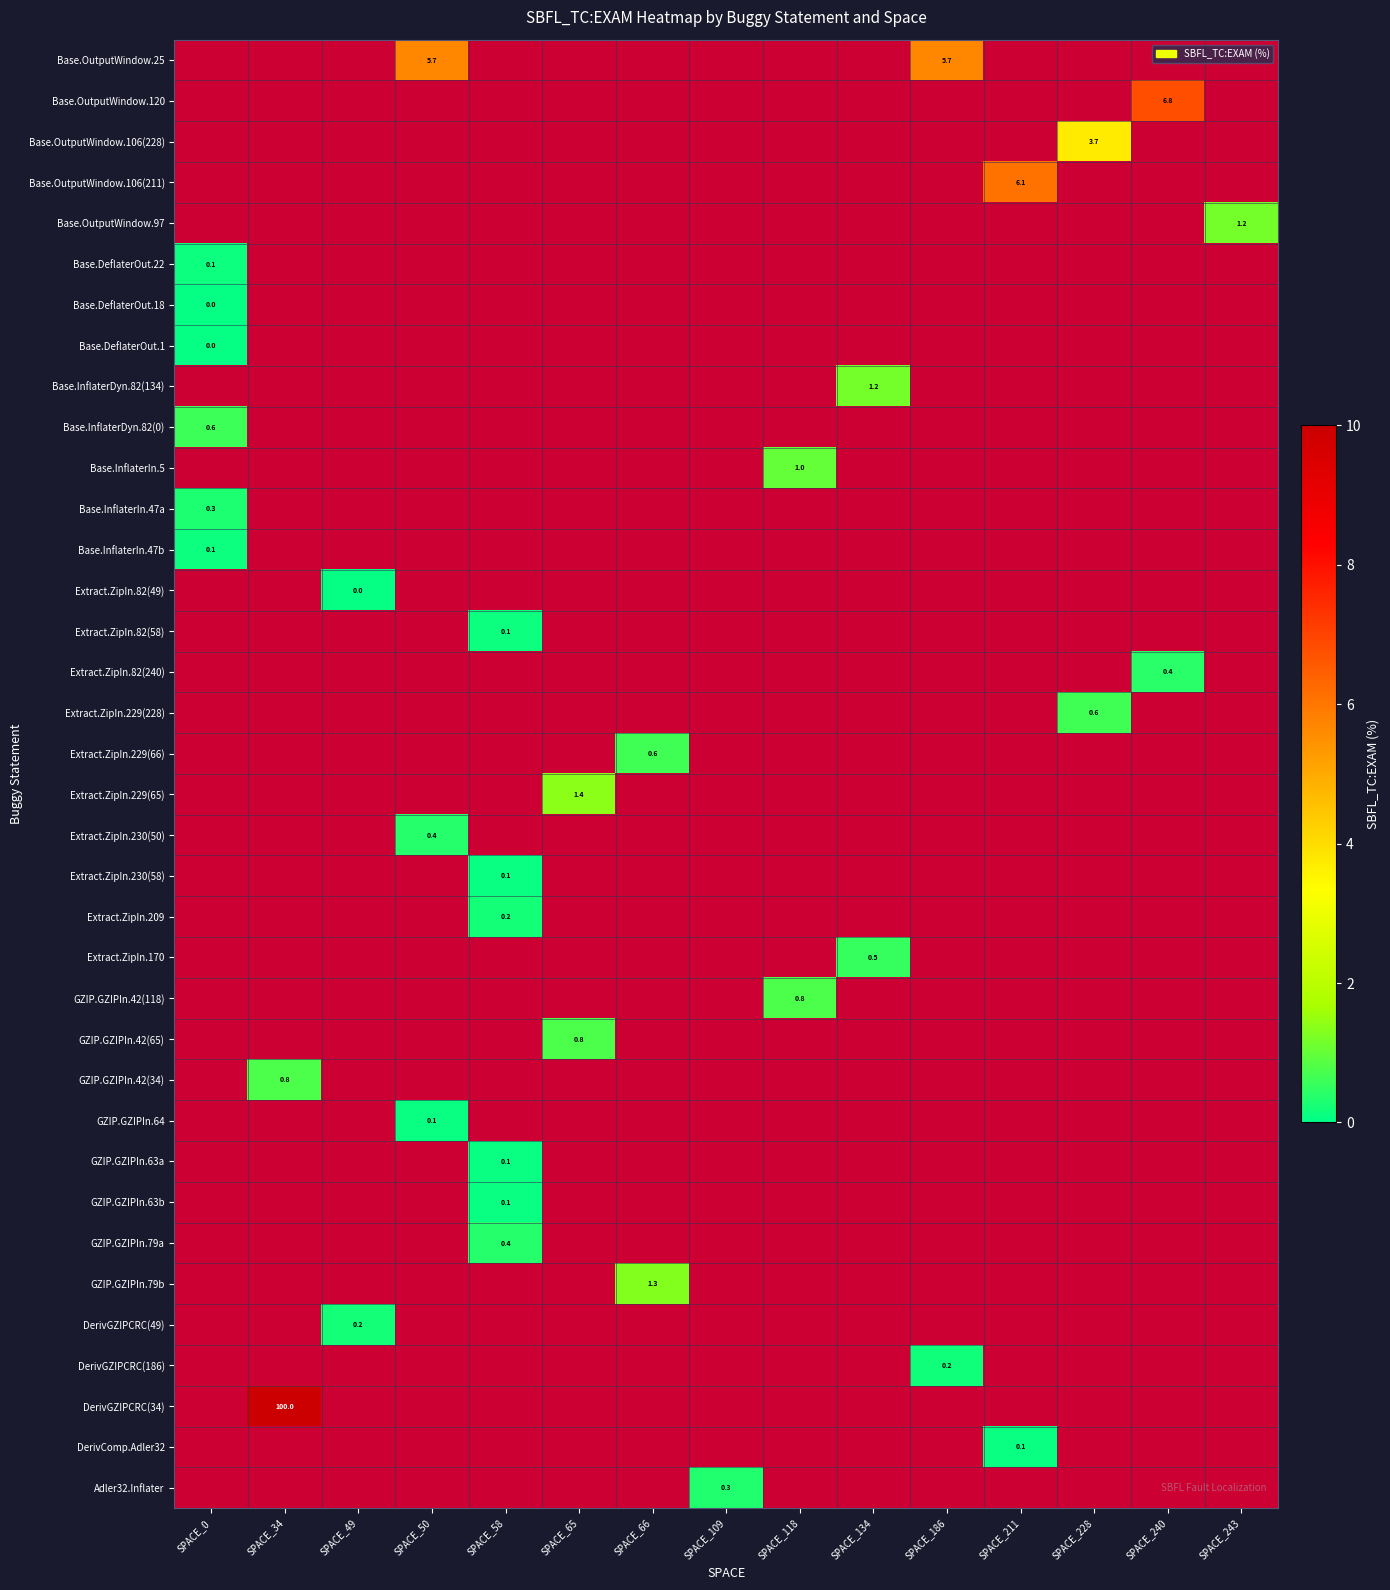

Between SPACE_240 and SPACE_118, which is larger?

SPACE_118